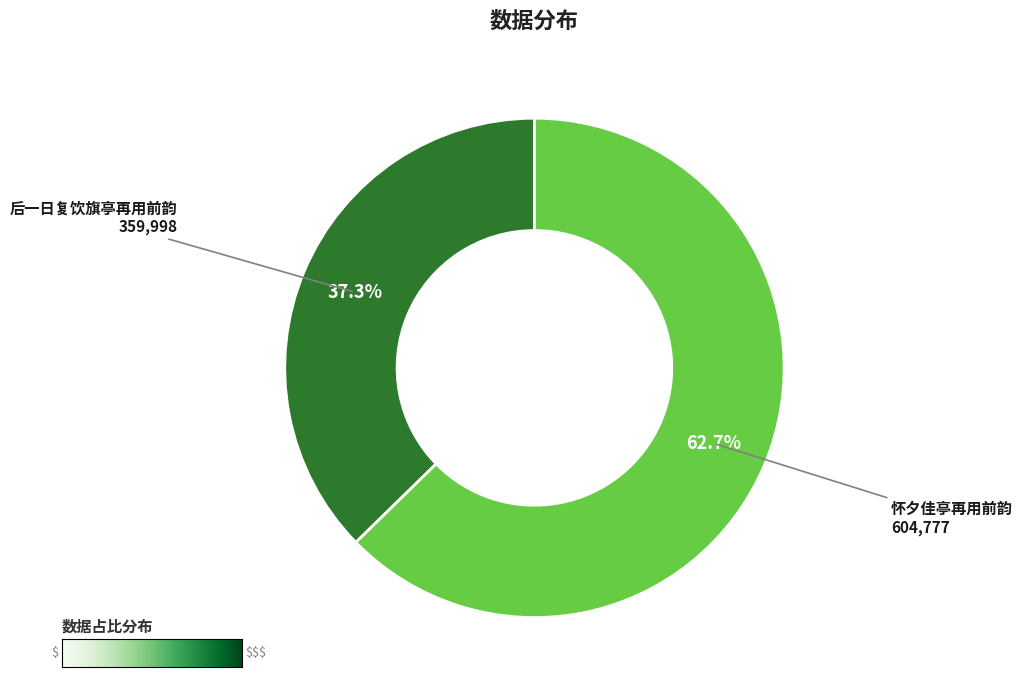

Is there a majority slice in this chart?

Yes